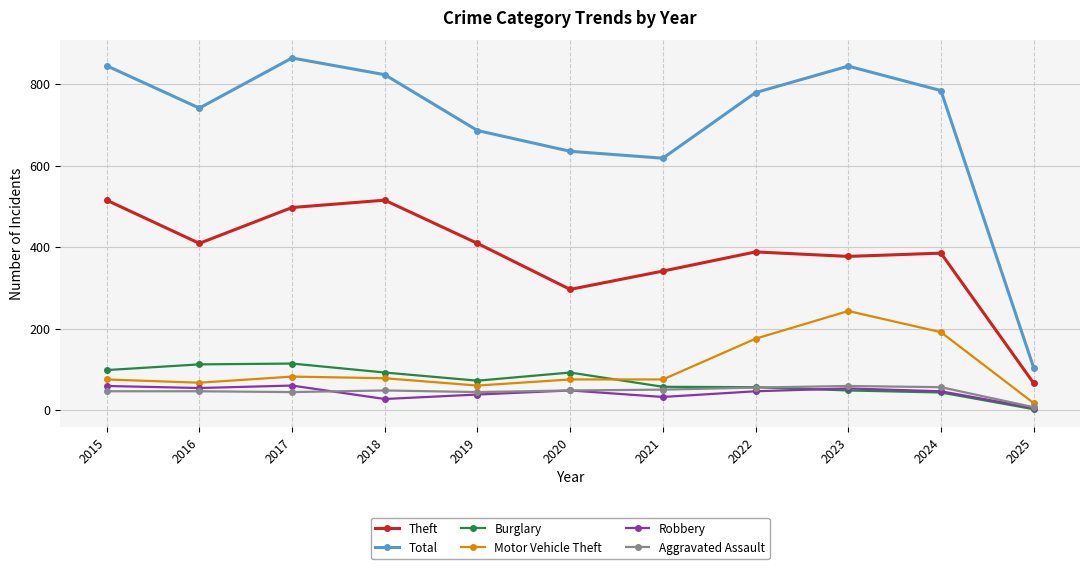

True or false: Theft has a value of 17 at 2025.

False